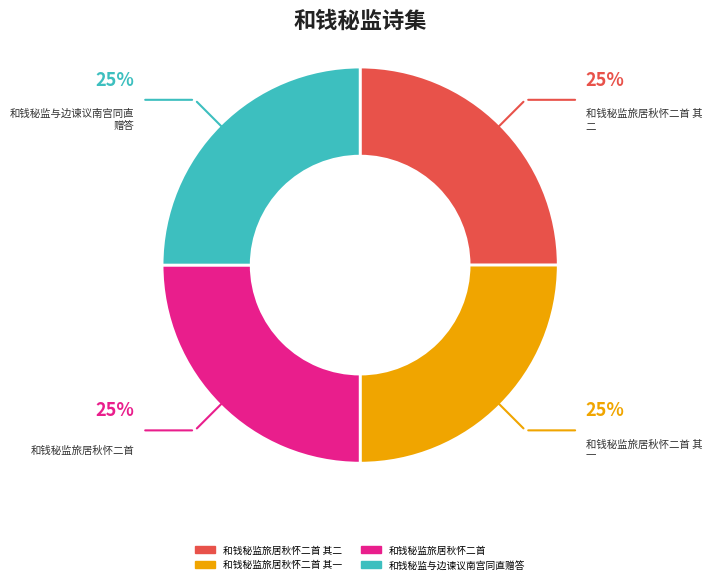

Does any single category account for the majority?

No